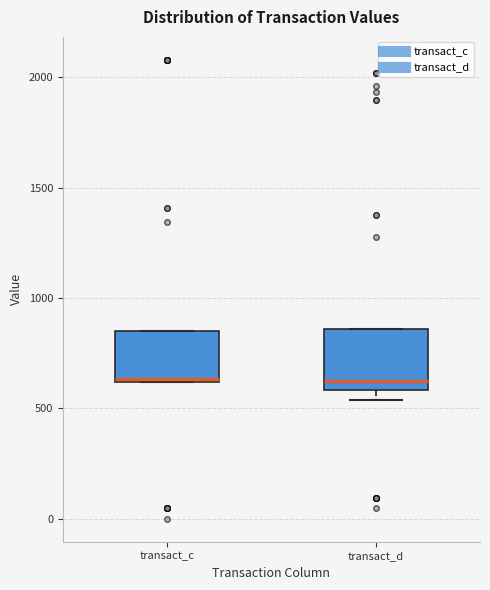

Reading left to right, read every box against the y-axis: the position of its median line, the range the box covers, and the ends of its whiskers. The values are not printed on the chart, so give them approximately, as read against the axis.

transact_c: median 650, box 600 to 850, whiskers 600 to 850
transact_d: median 650, box 600 to 850, whiskers 550 to 850